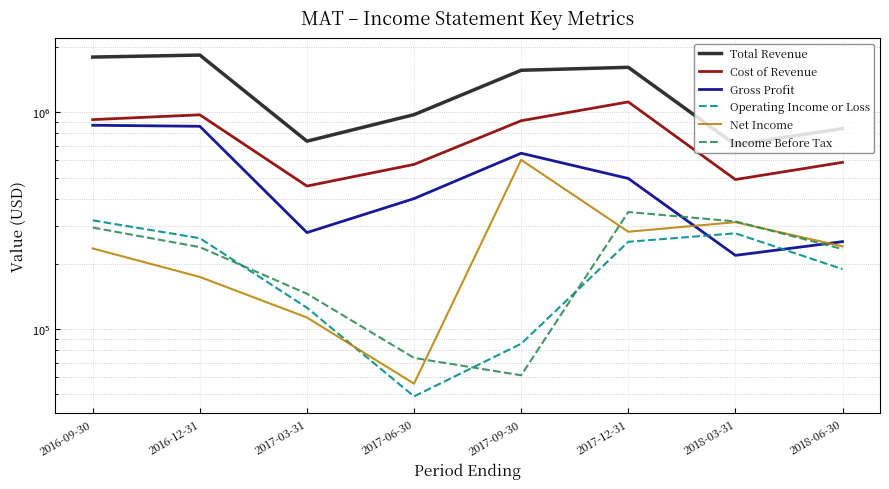

Does the chart display data point markers on the line(s)?

No